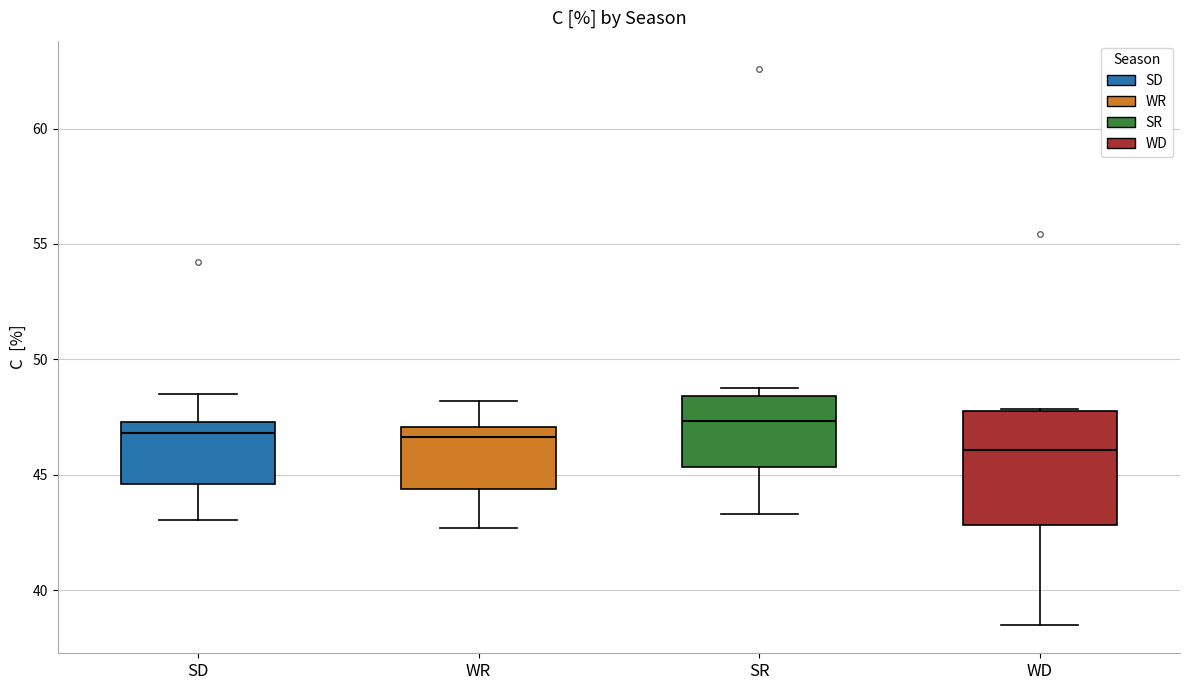

Where does the upper whisker of the box for SD end on the y-axis? The values are not printed on the chart, so give them approximately, as read against the axis.

48.5